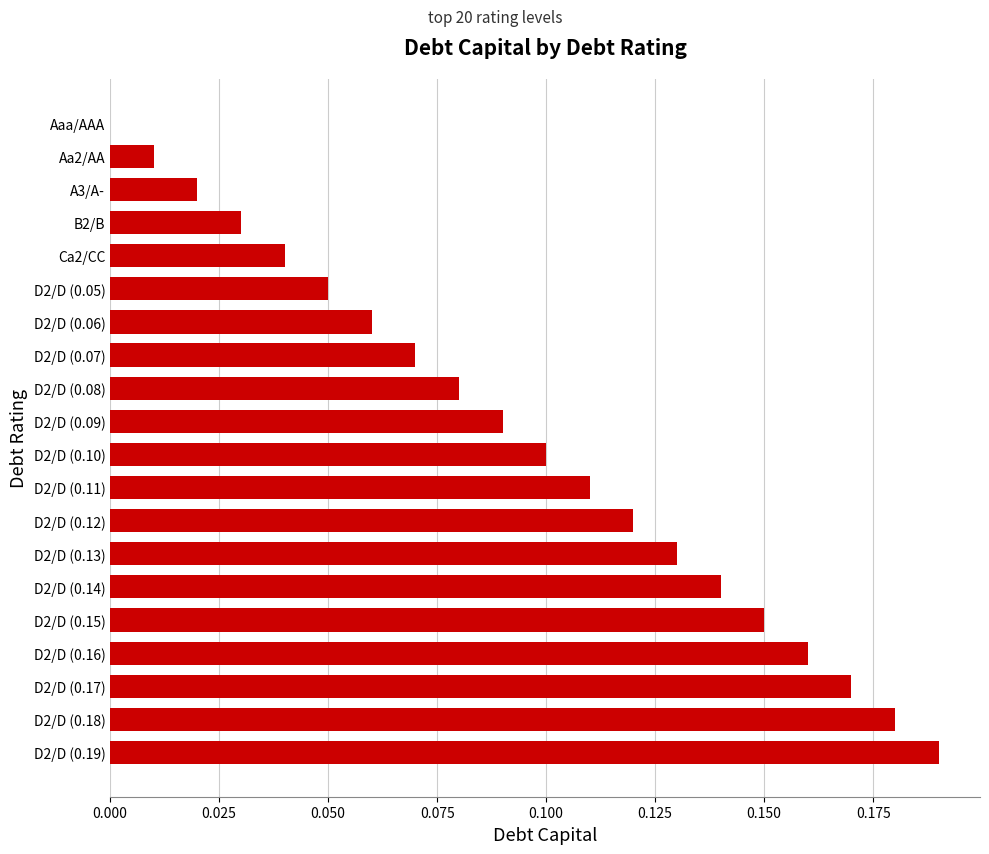

Which category has the highest value across all series?

D2/D (0.19)